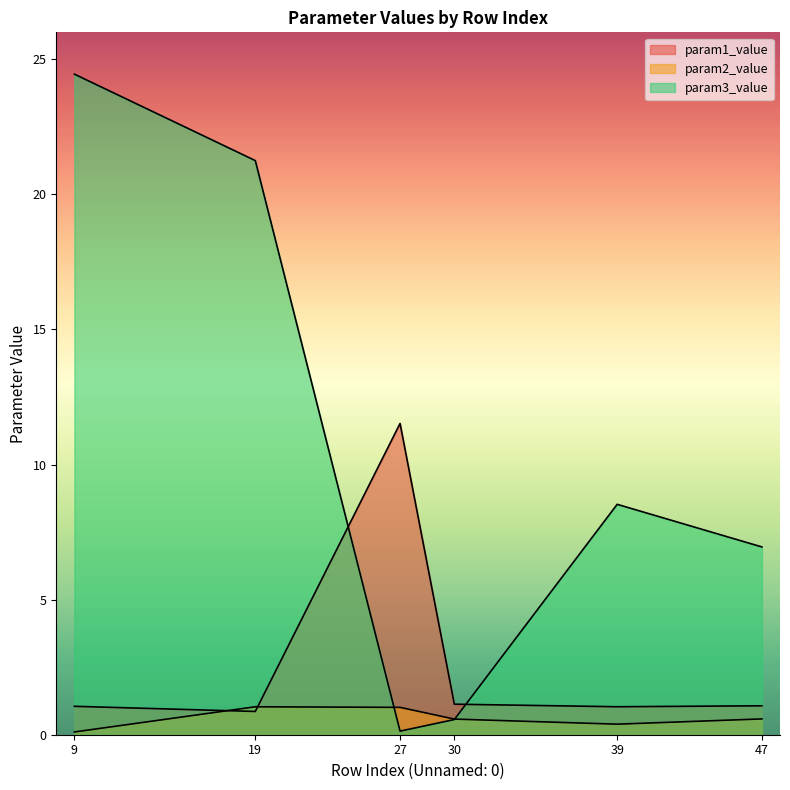

What is the smallest value displayed?

0.1